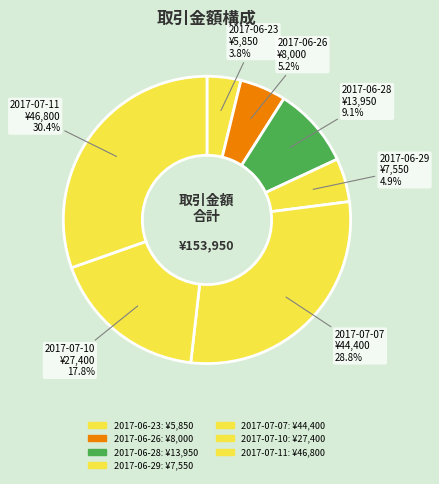

To the nearest percent, what is the average slice percentage?

14%